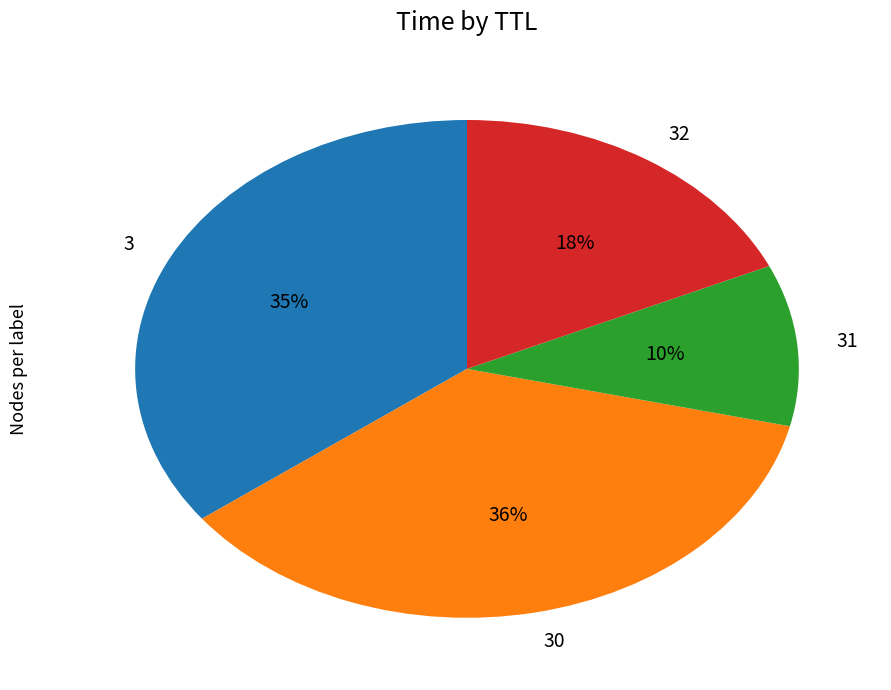

What is the largest slice in the pie chart?

30